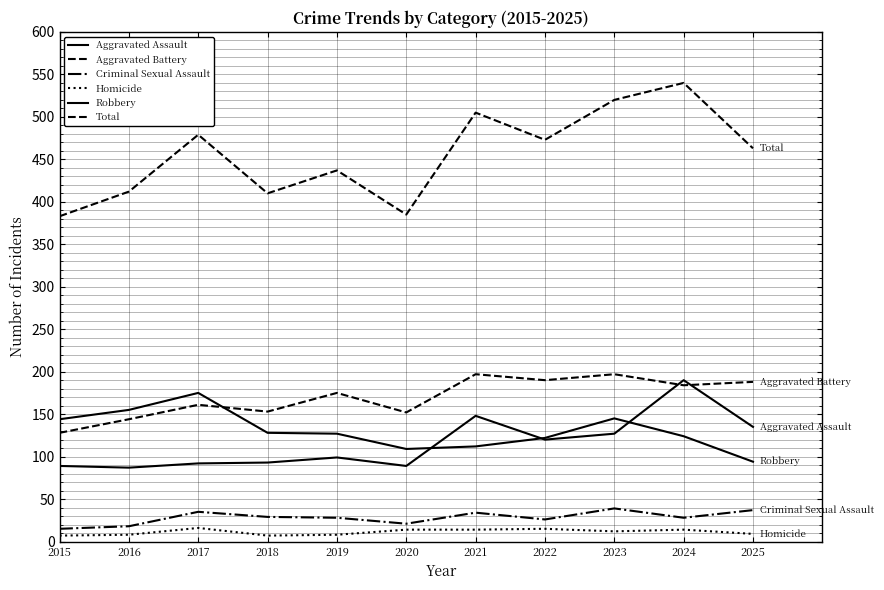

What is the total value across all series at 2025?

926